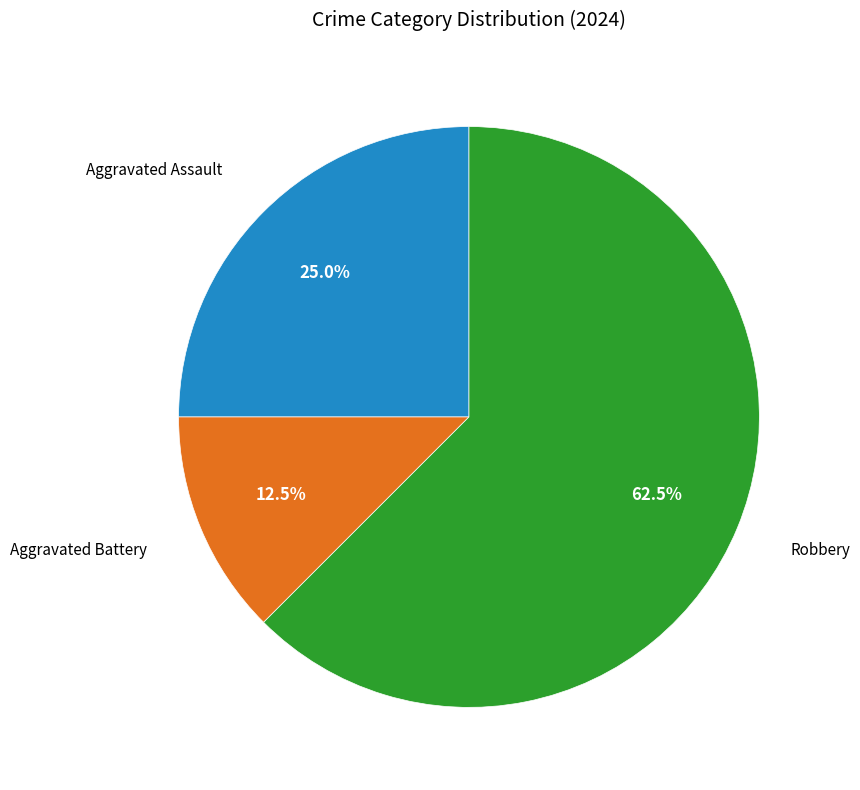

Is there a majority slice in this chart?

Yes